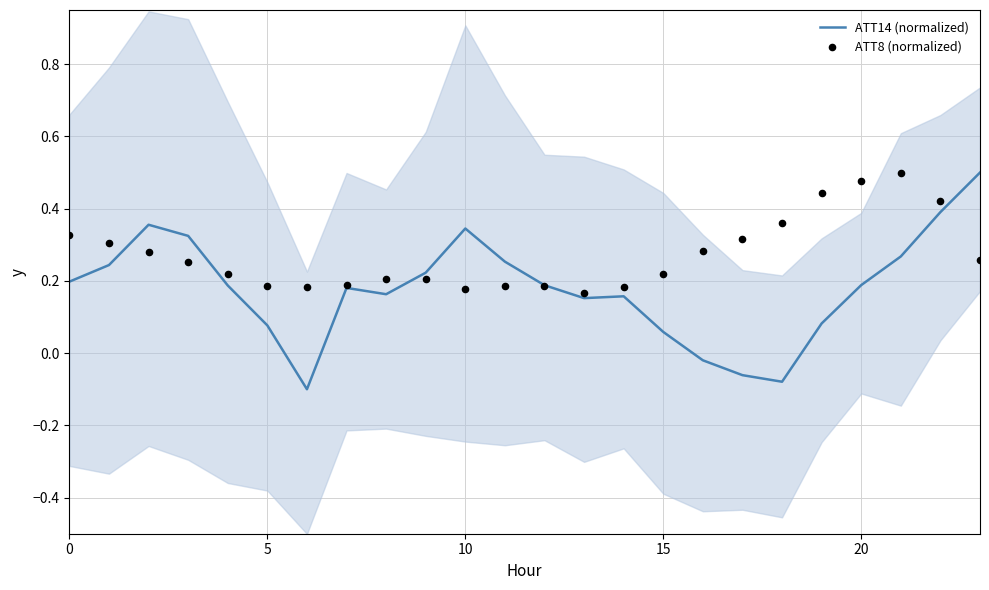

What is the maximum value for ATT14 (normalized)?

0.5